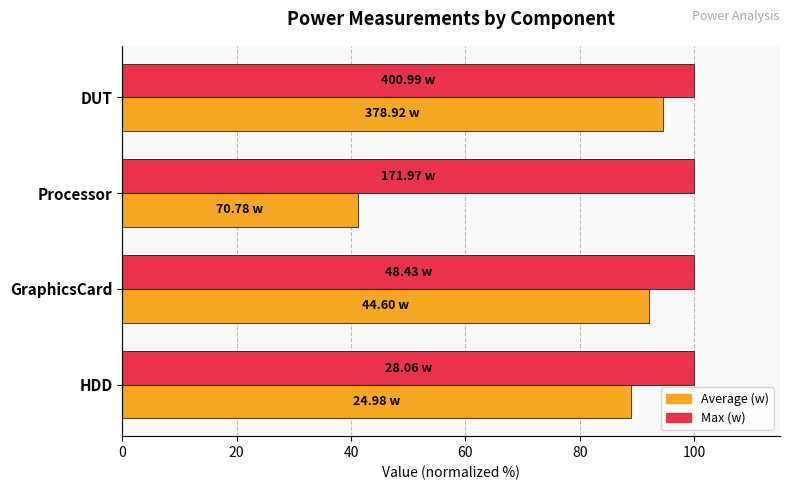

Which series has the widest spread of values?

Average (w)